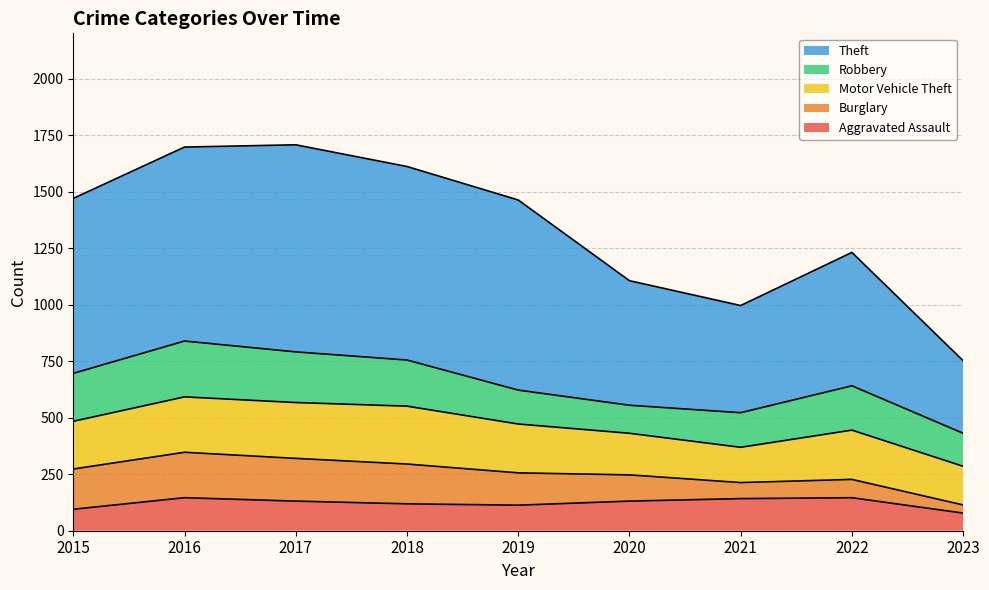

What is the maximum value for Motor Vehicle Theft?

256